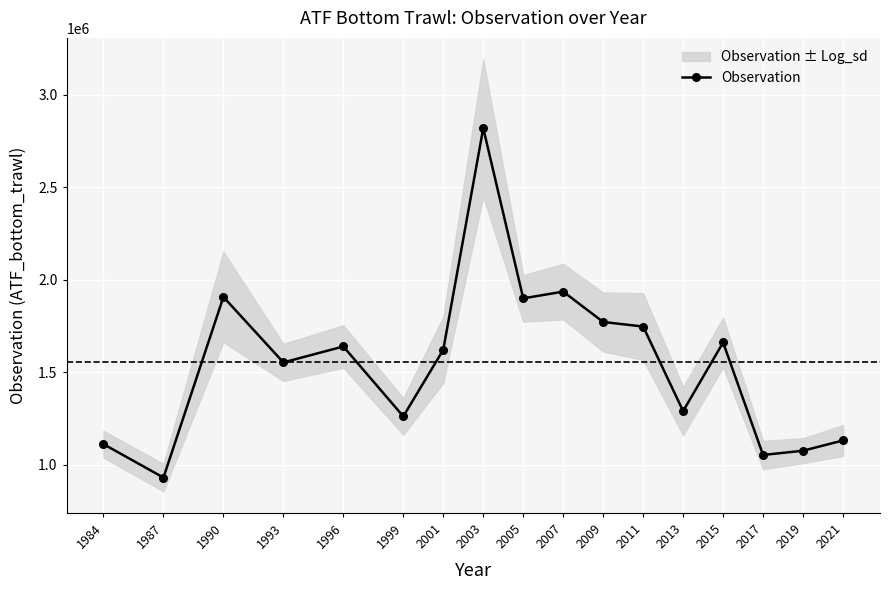

List the labels in order of value, smallest first.

1987, 2017, 2019, 1984, 2021, 1999, 2013, 1993, 2001, 1996, 2015, 2011, 2009, 2005, 1990, 2007, 2003